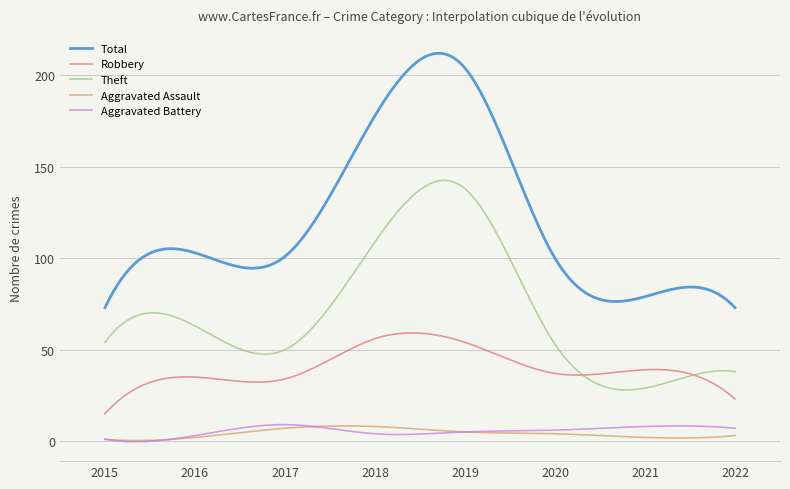

Which series has the largest total across all categories?

Total